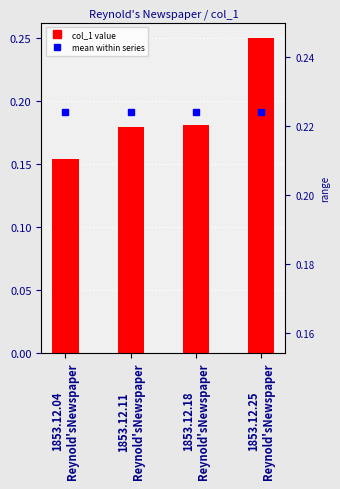

How many values are between 0 and 1?

4